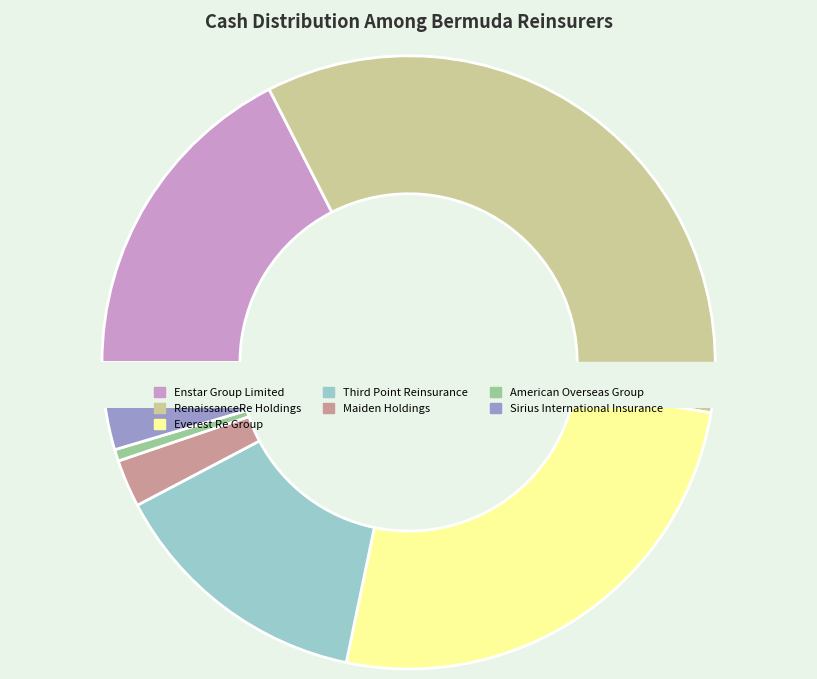

Which category has the biggest portion of the pie?

RenaissanceRe Holdings